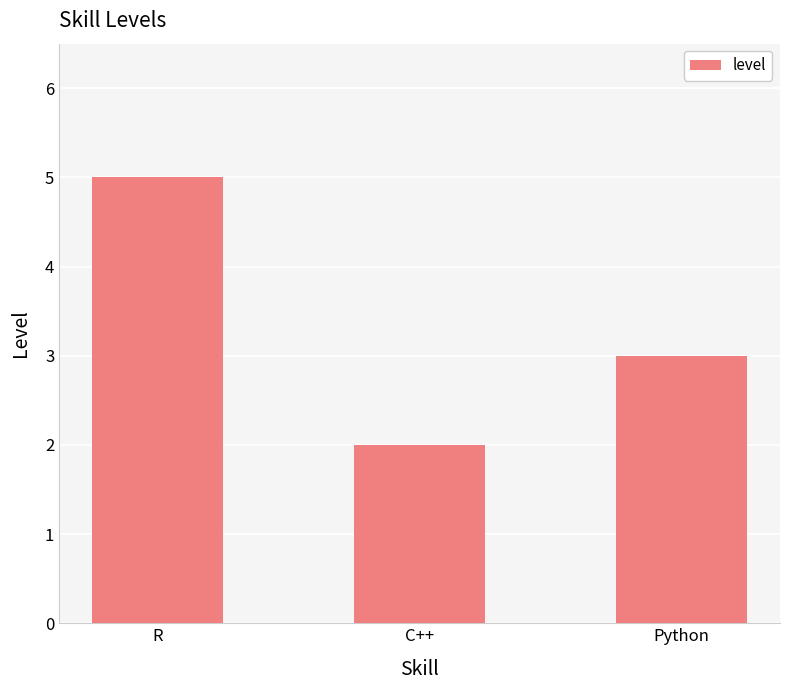

Rank the categories by value from highest to lowest.

R, Python, C++